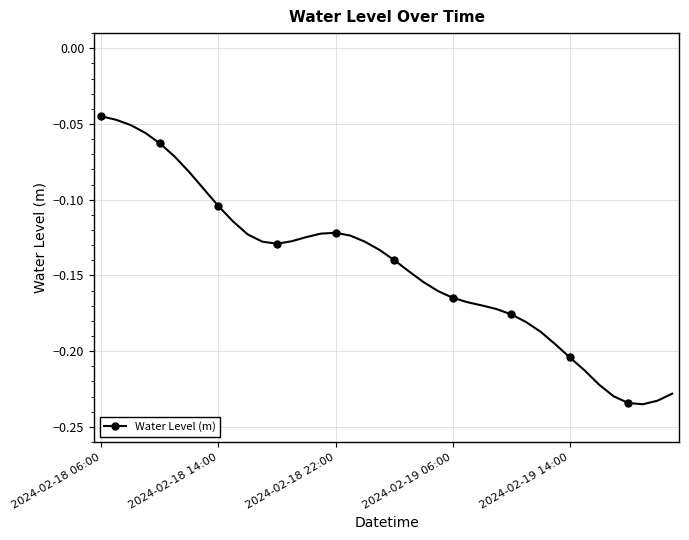

What is the sum of all values?

-5.8